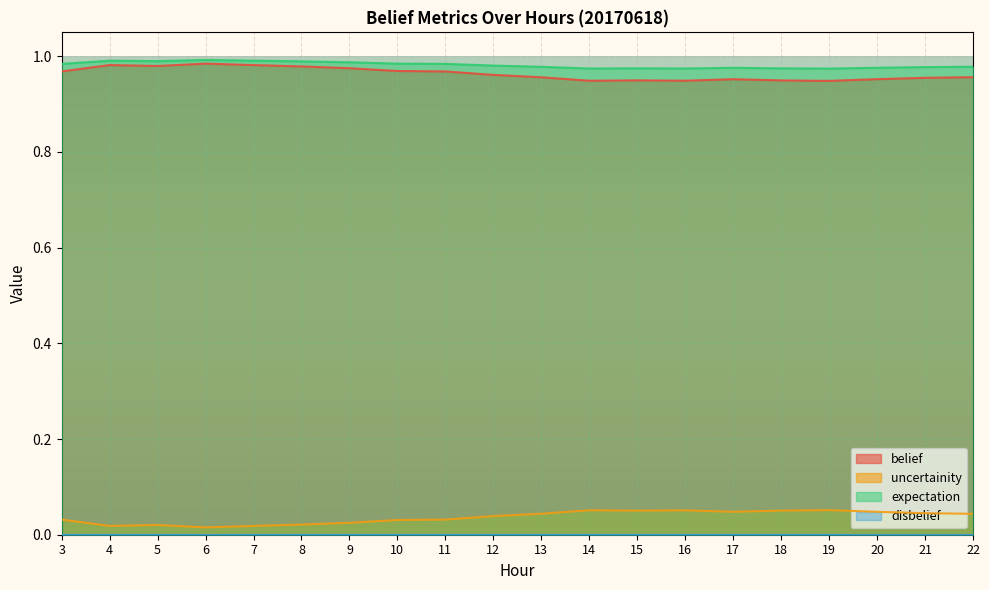

What is the value of the expectation point at the 15th from the left?

1.0